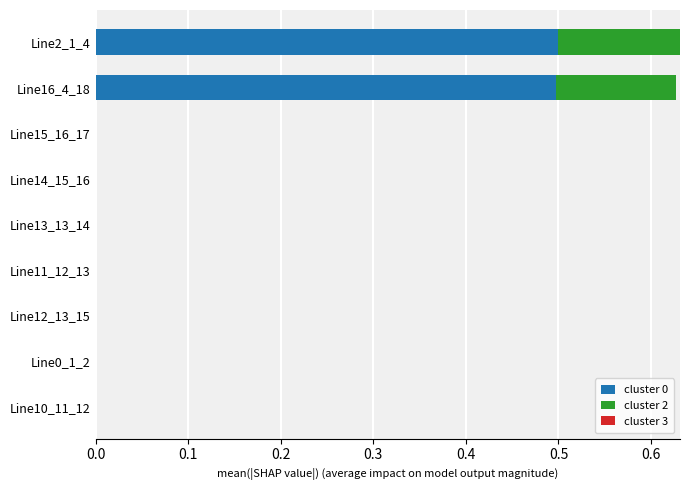

What is the total value across all series at Line2_1_4?

0.6